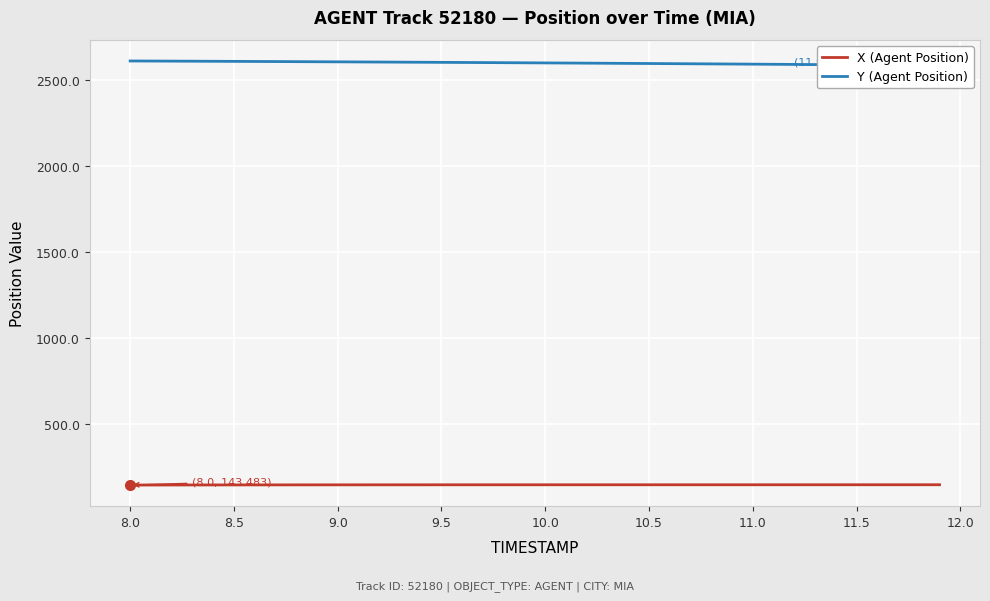

Reading left to right, transcribe all the data shown in this chart.

X (Agent Position): 143.5	143.7	143.9	144.0	144.2	144.3	144.4	144.5	144.6	144.7	144.7	144.8	144.9	144.9	144.9	145.0	145.0	145.0	145.0	145.1	145.1	145.1	145.1	145.1	145.1	145.1	145.1	145.1	145.1	145.1	145.1	145.2	145.2	145.2	145.2	145.2	145.2	145.2	145.2	145.3
Y (Agent Position): 2609.1	2608.7	2608.2	2607.7	2607.2	2606.7	2606.2	2605.7	2605.1	2604.6	2604.0	2603.4	2602.8	2602.2	2601.6	2601.0	2600.4	2599.8	2599.1	2598.4	2597.8	2597.1	2596.4	2595.7	2595.0	2594.3	2593.6	2592.8	2592.1	2591.3	2590.5	2589.8	2589.0	2588.2	2587.4	2586.5	2585.7	2584.9	2584.0	2583.1